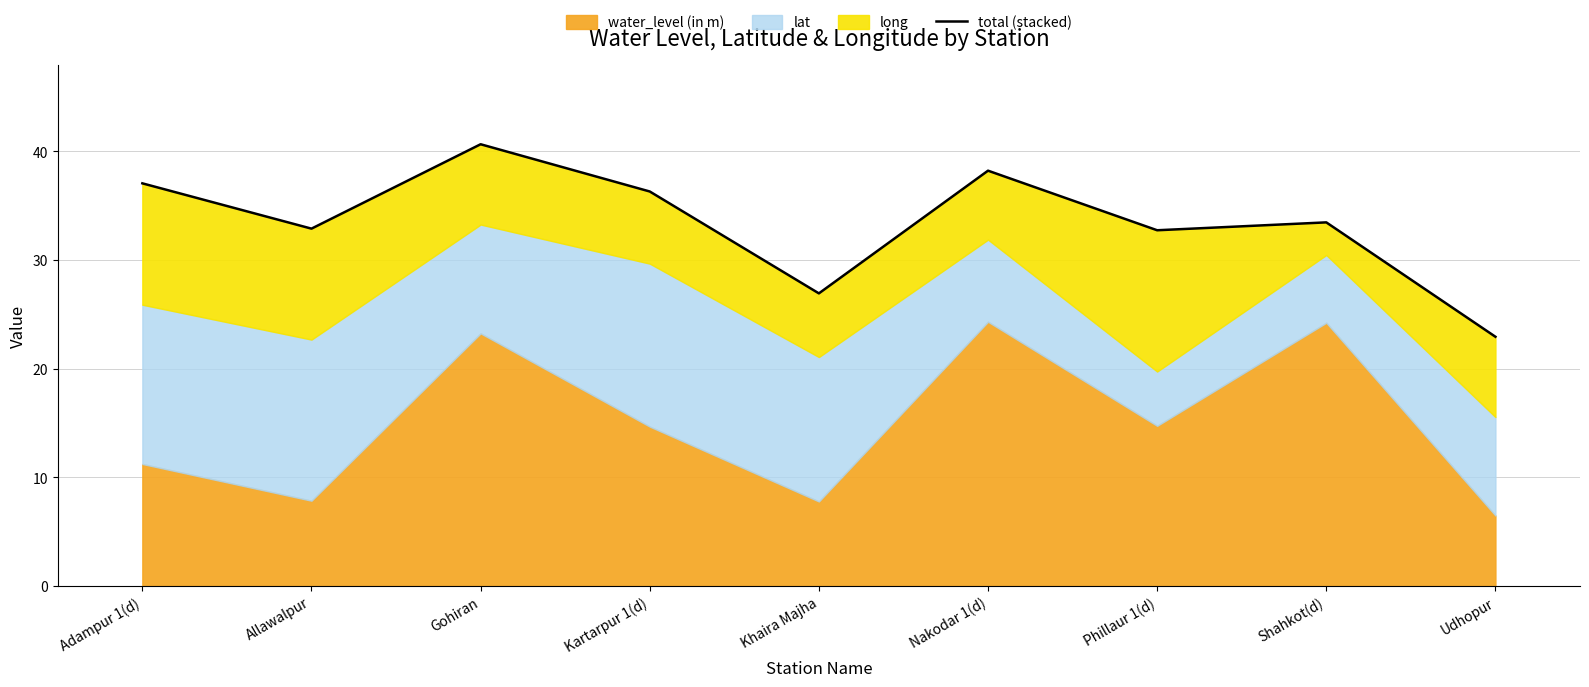

Rank the categories by value from highest to lowest.

Gohiran, Nakodar 1(d), Adampur 1(d), Kartarpur 1(d), Shahkot(d), Allawalpur, Phillaur 1(d), Khaira Majha, Udhopur